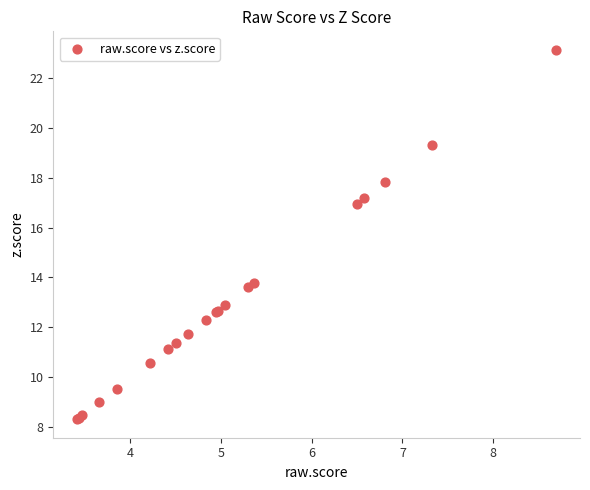

What Y value in the scatter plot is closest to 15?

13.8